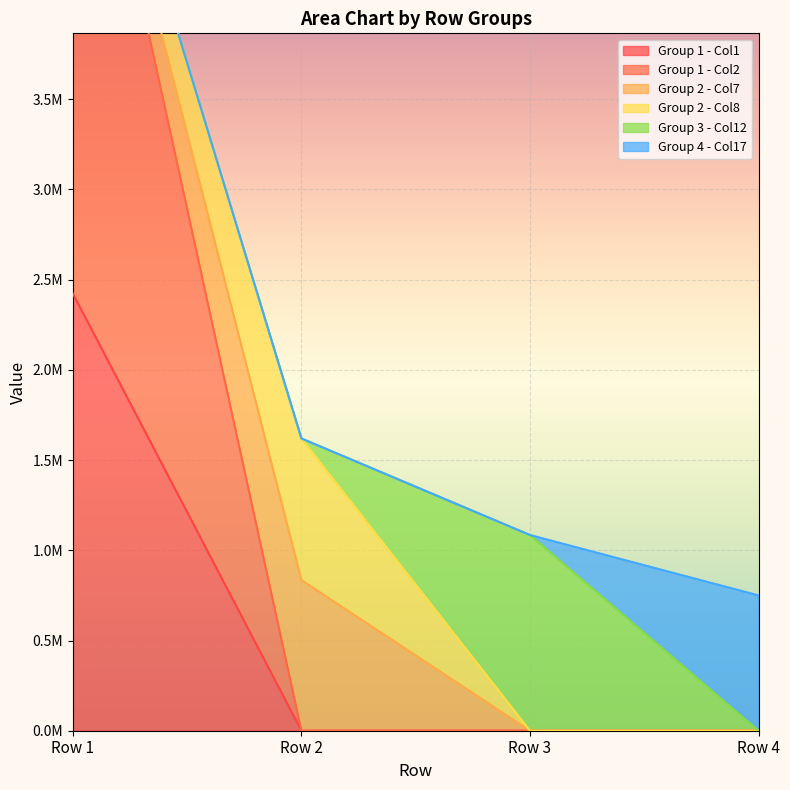

How many lines are shown in the chart?

6